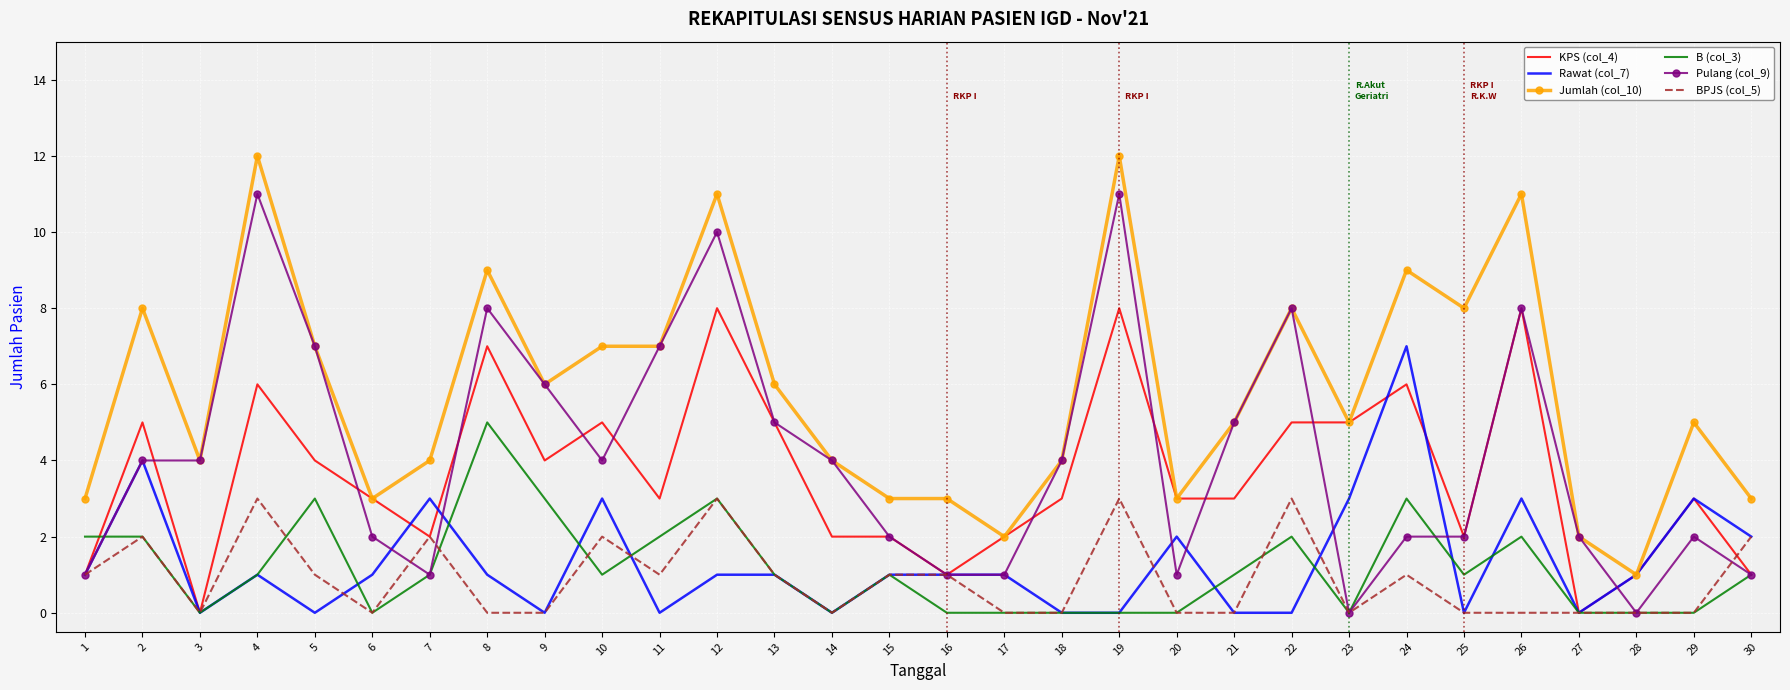

Reading right to left, what are all the values shown in this chart?

KPS (col_4): 30=1	29=3	28=1	27=0	26=8	25=2	24=6	23=5	22=5	21=3	20=3	19=8	18=3	17=2	16=1	15=2	14=2	13=5	12=8	11=3	10=5	9=4	8=7	7=2	6=3	5=4	4=6	3=0	2=5	1=1
Rawat (col_7): 30=2	29=3	28=1	27=0	26=3	25=0	24=7	23=3	22=0	21=0	20=2	19=0	18=0	17=1	16=1	15=1	14=0	13=1	12=1	11=0	10=3	9=0	8=1	7=3	6=1	5=0	4=1	3=0	2=4	1=1
Jumlah (col_10): 30=3	29=5	28=1	27=2	26=11	25=8	24=9	23=5	22=8	21=5	20=3	19=12	18=4	17=2	16=3	15=3	14=4	13=6	12=11	11=7	10=7	9=6	8=9	7=4	6=3	5=7	4=12	3=4	2=8	1=3
B (col_3): 30=1	29=0	28=0	27=0	26=2	25=1	24=3	23=0	22=2	21=1	20=0	19=0	18=0	17=0	16=0	15=1	14=0	13=1	12=3	11=2	10=1	9=3	8=5	7=1	6=0	5=3	4=1	3=0	2=2	1=2
Pulang (col_9): 30=1	29=2	28=0	27=2	26=8	25=2	24=2	23=0	22=8	21=5	20=1	19=11	18=4	17=1	16=1	15=2	14=4	13=5	12=10	11=7	10=4	9=6	8=8	7=1	6=2	5=7	4=11	3=4	2=4	1=1
BPJS (col_5): 30=2	29=0	28=0	27=0	26=0	25=0	24=1	23=0	22=3	21=0	20=0	19=3	18=0	17=0	16=1	15=1	14=0	13=1	12=3	11=1	10=2	9=0	8=0	7=2	6=0	5=1	4=3	3=0	2=2	1=1